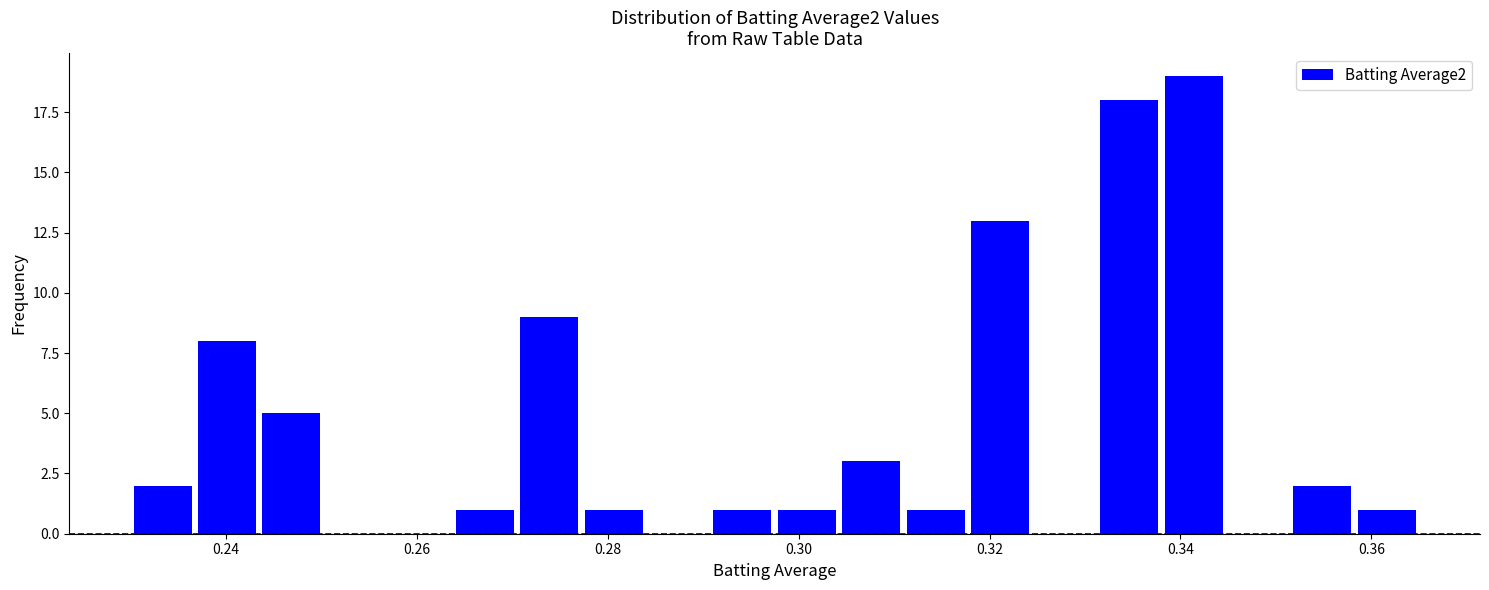

Around what value on the x-axis is the tallest bar? Give the approximate position of its centre, as read against the axis.

0.342